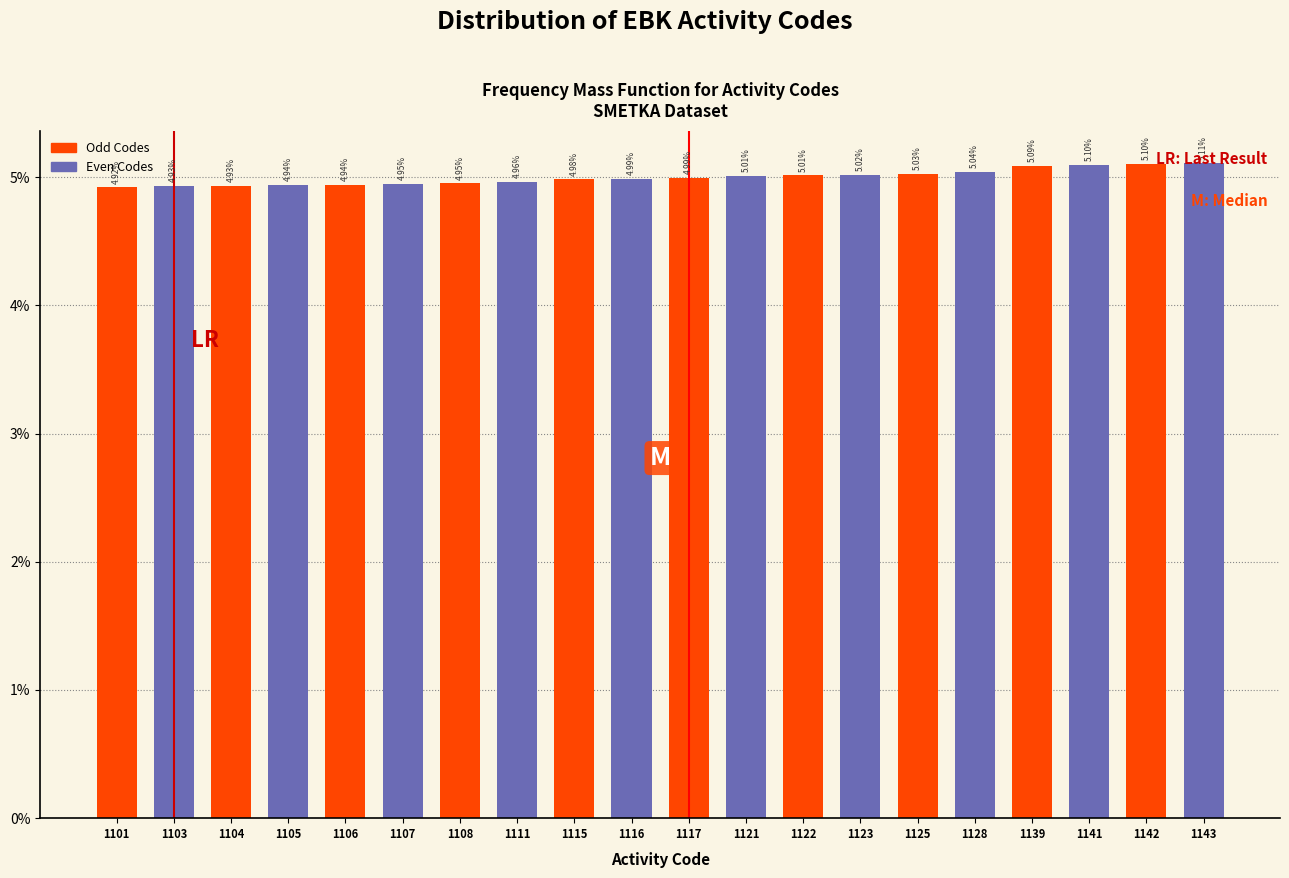

What is the change in value from 1128 to 1141?

+0.1